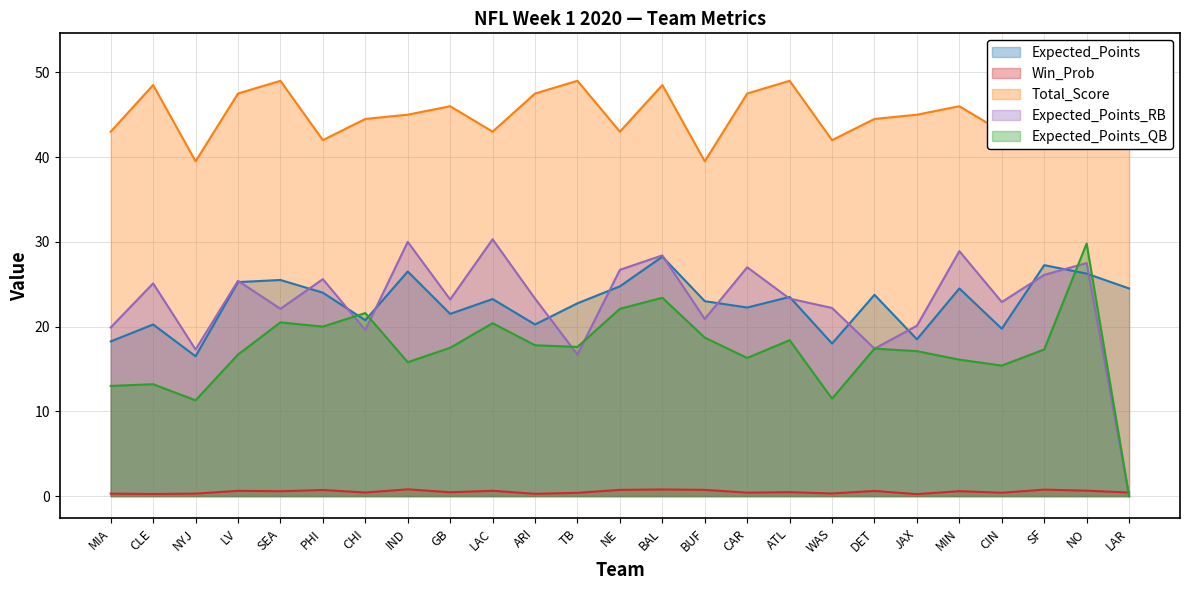

In Expected_Points_RB, how many points are lower than both neighbors (excluding endpoints)?

8